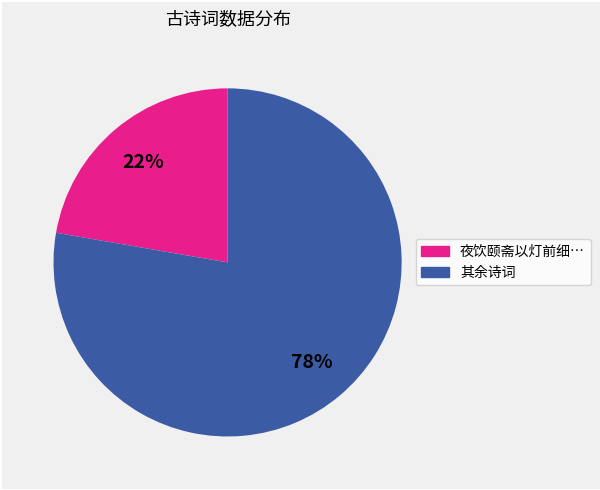

To the nearest percent, what is the average slice percentage?

50%